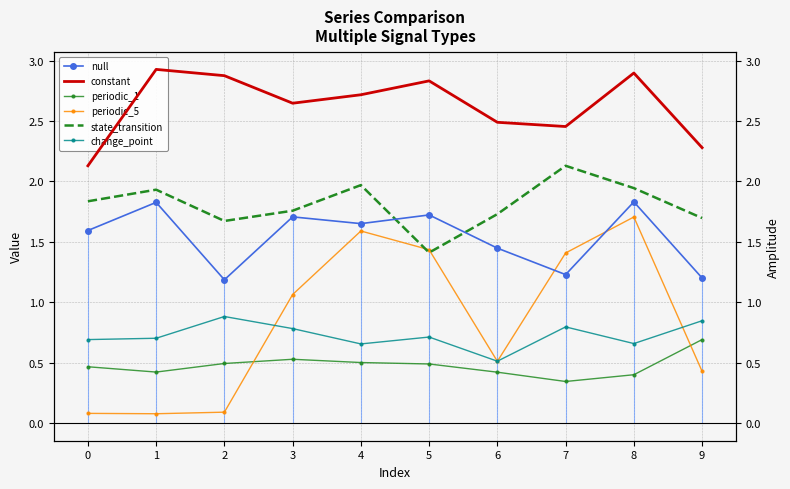

How many interior local peaks does the constant series have?

3